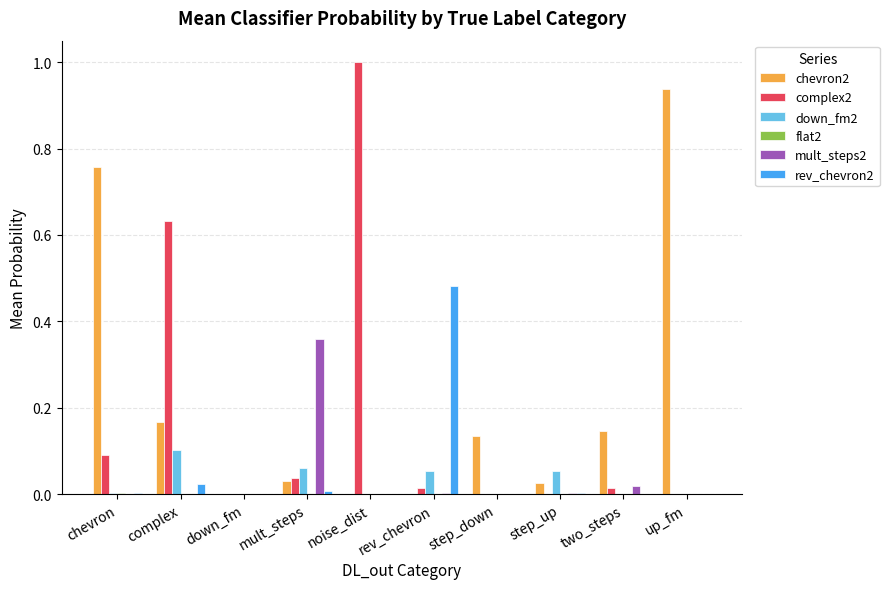

True or false: down_fm2 has a value of 0.0 at chevron.

True